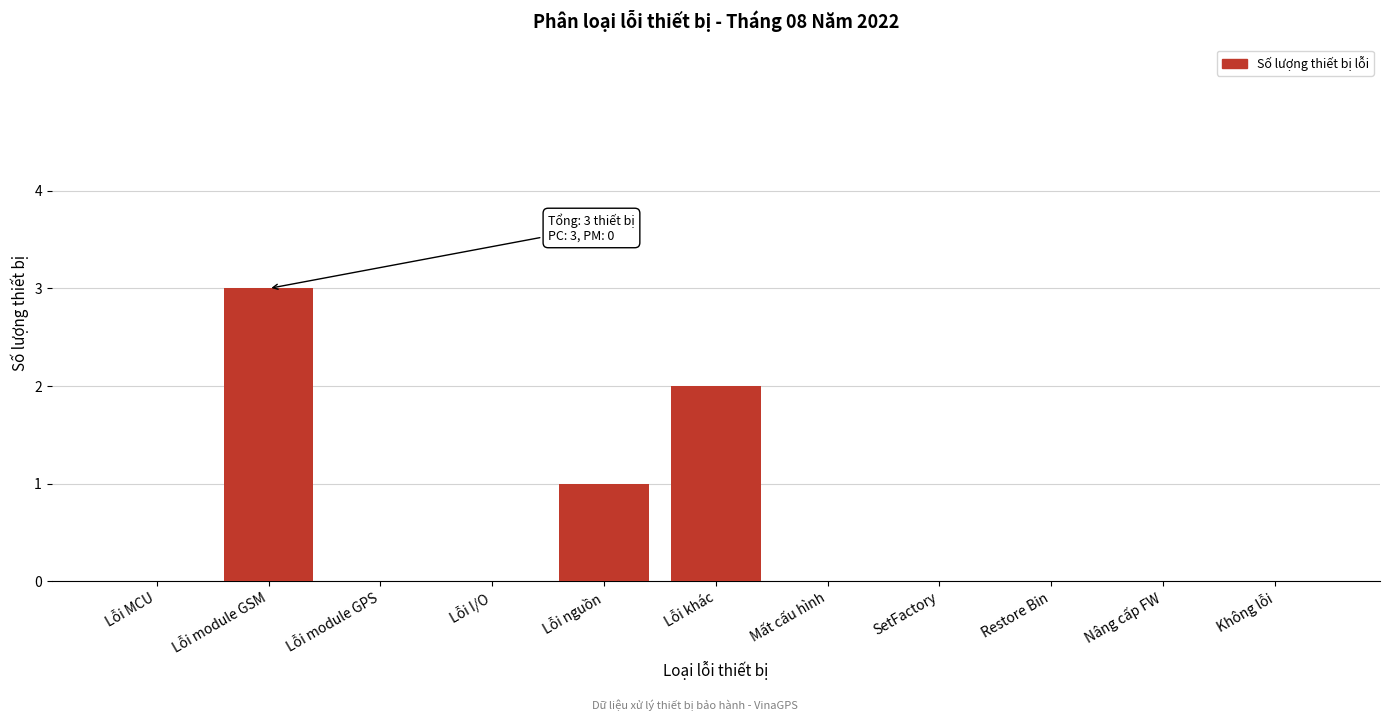

Reading right to left, transcribe all the data shown in this chart.

Không lỗi=0	Nâng cấp FW=0	Restore Bin=0	SetFactory=0	Mất cấu hình=0	Lỗi khác=2	Lỗi nguồn=1	Lỗi I/O=0	Lỗi module GPS=0	Lỗi module GSM=3	Lỗi MCU=0